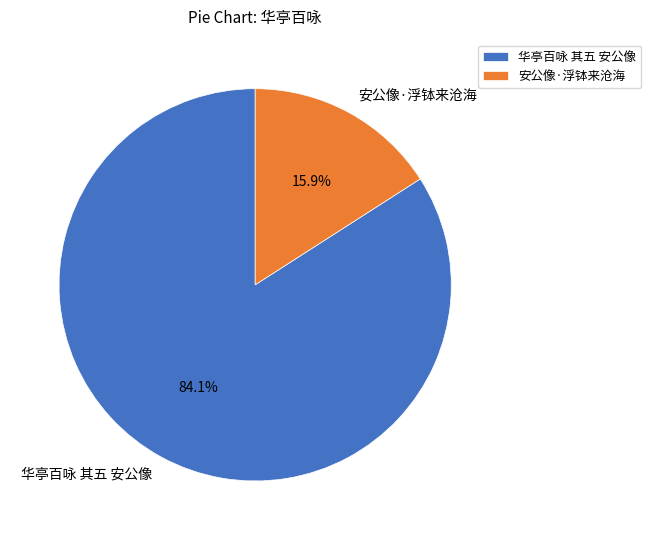

What is the largest slice in the pie chart?

华亭百咏 其五 安公像